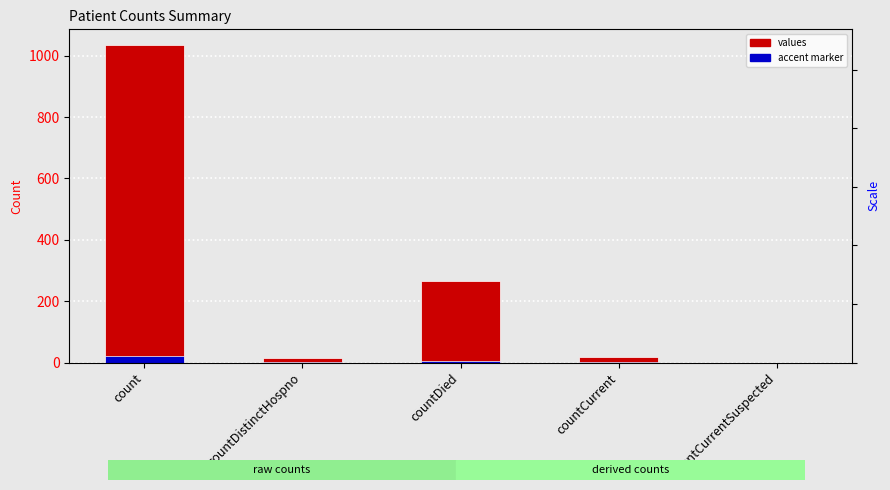

The accent marker series shows 0.4 at countCurrent. True or false?

True